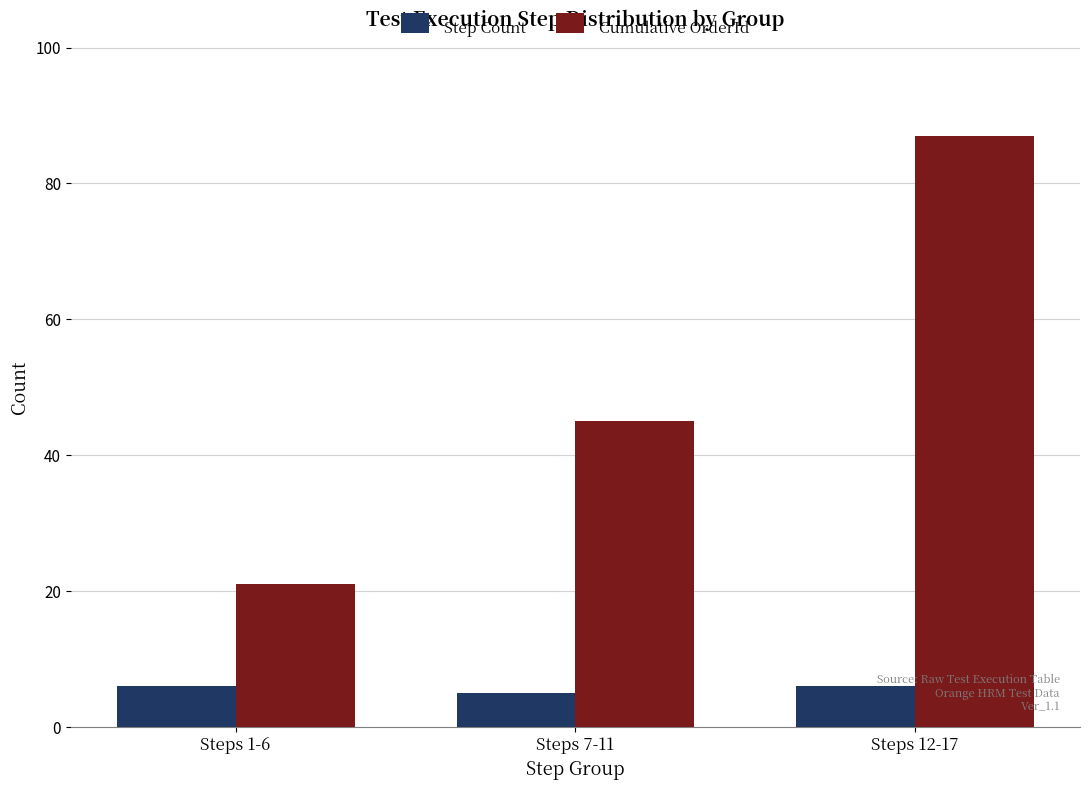

True or false: Step Count has a value of 6 at Steps 1-6.

True